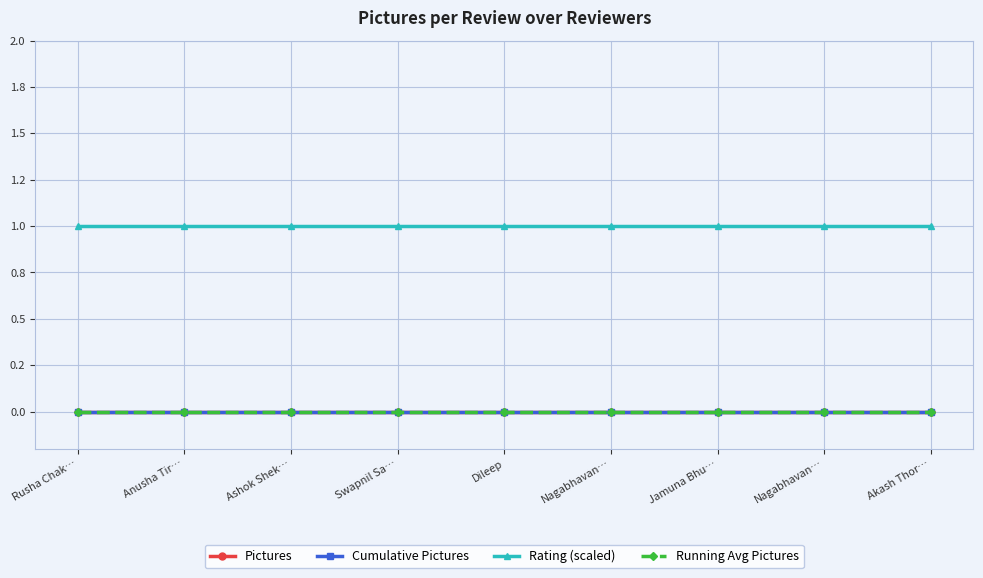

Is this an area chart (filled region under the line)?

No